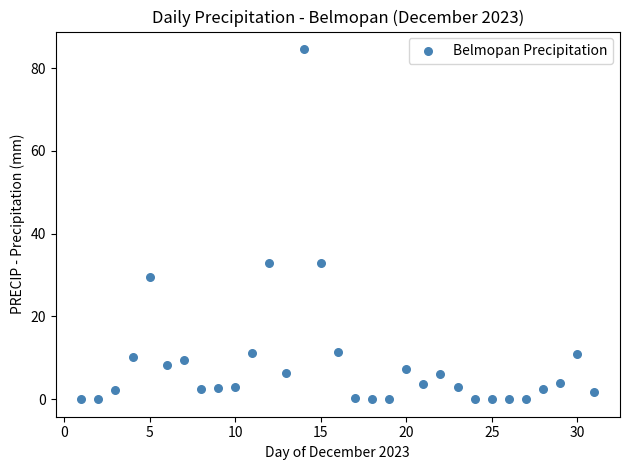

What is the range of Y values (max minus min)?

84.6